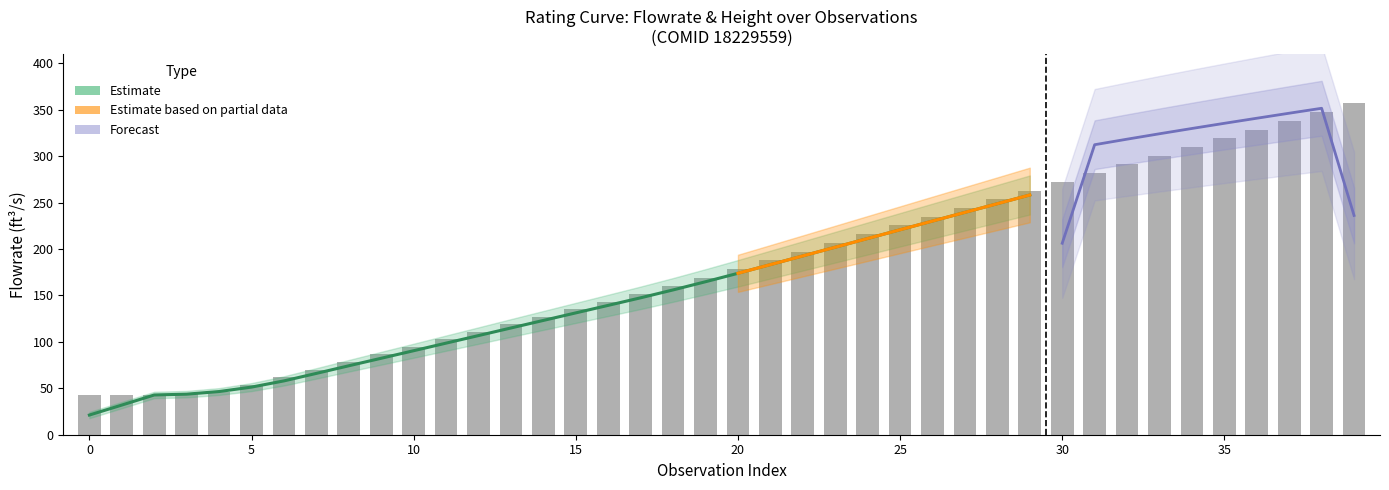

Between 13 and 29, which is larger?

29